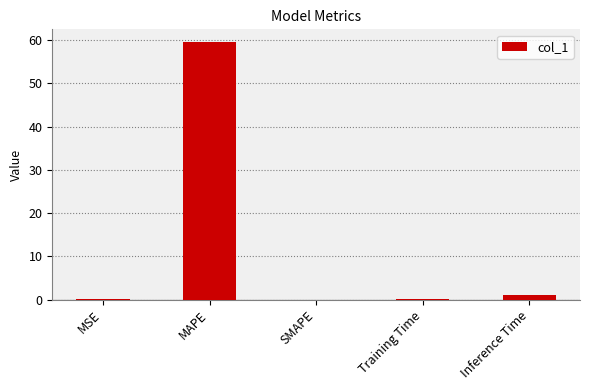

The chart shows a value of 0.0 at MSE. True or false?

True